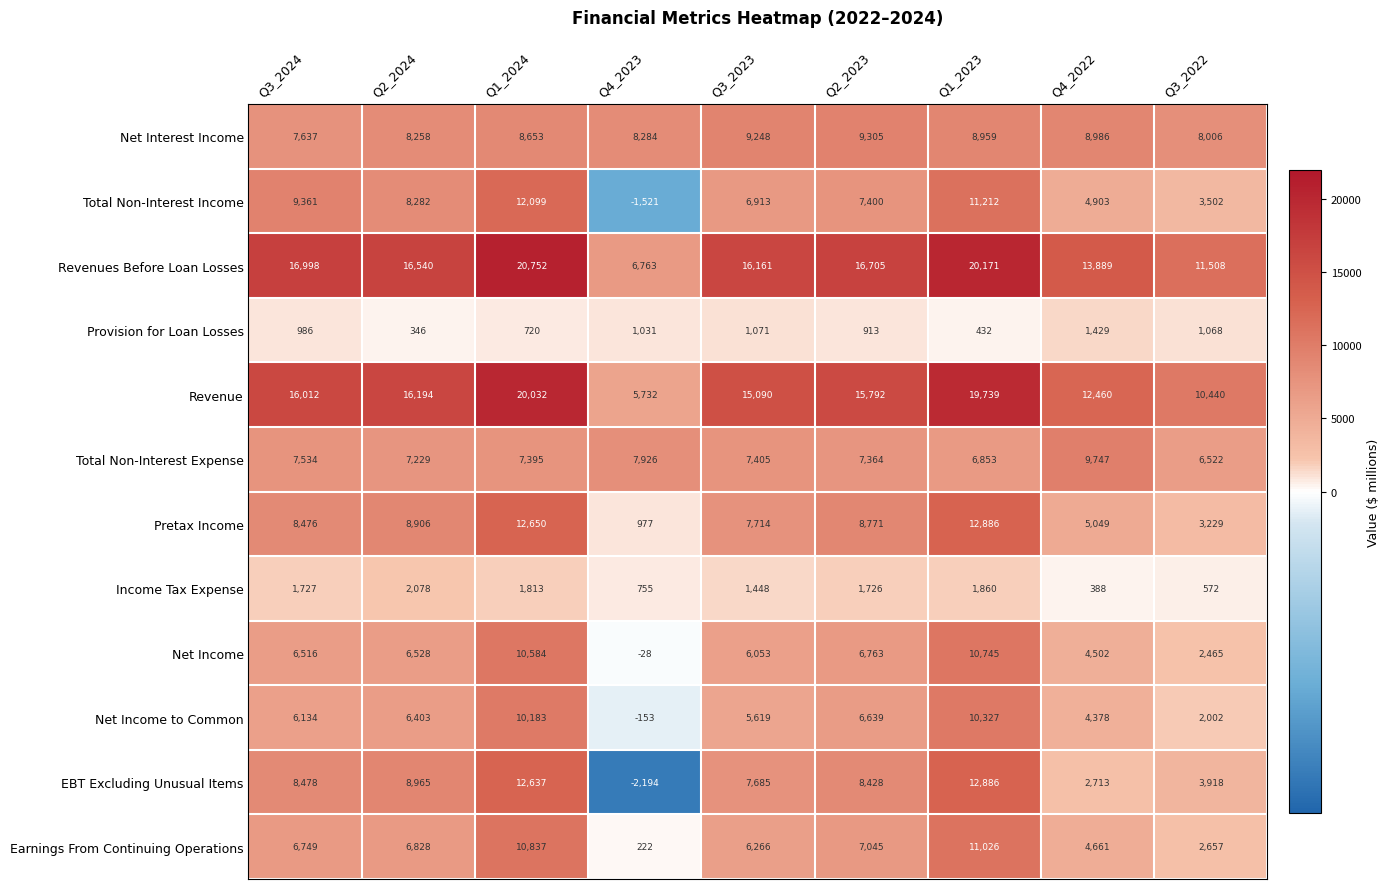

At which category does the chart reach its minimum across all series?

Q4_2023